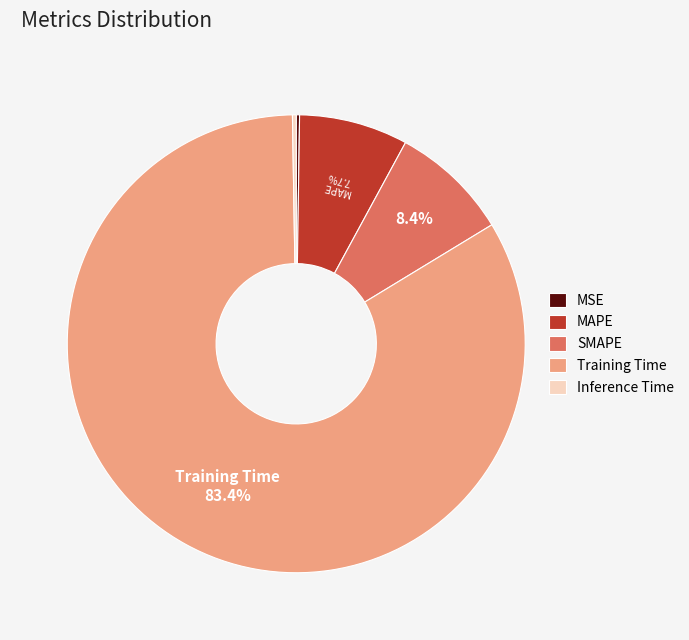

To the nearest percent, what percentage of the pie is MAPE?

8%